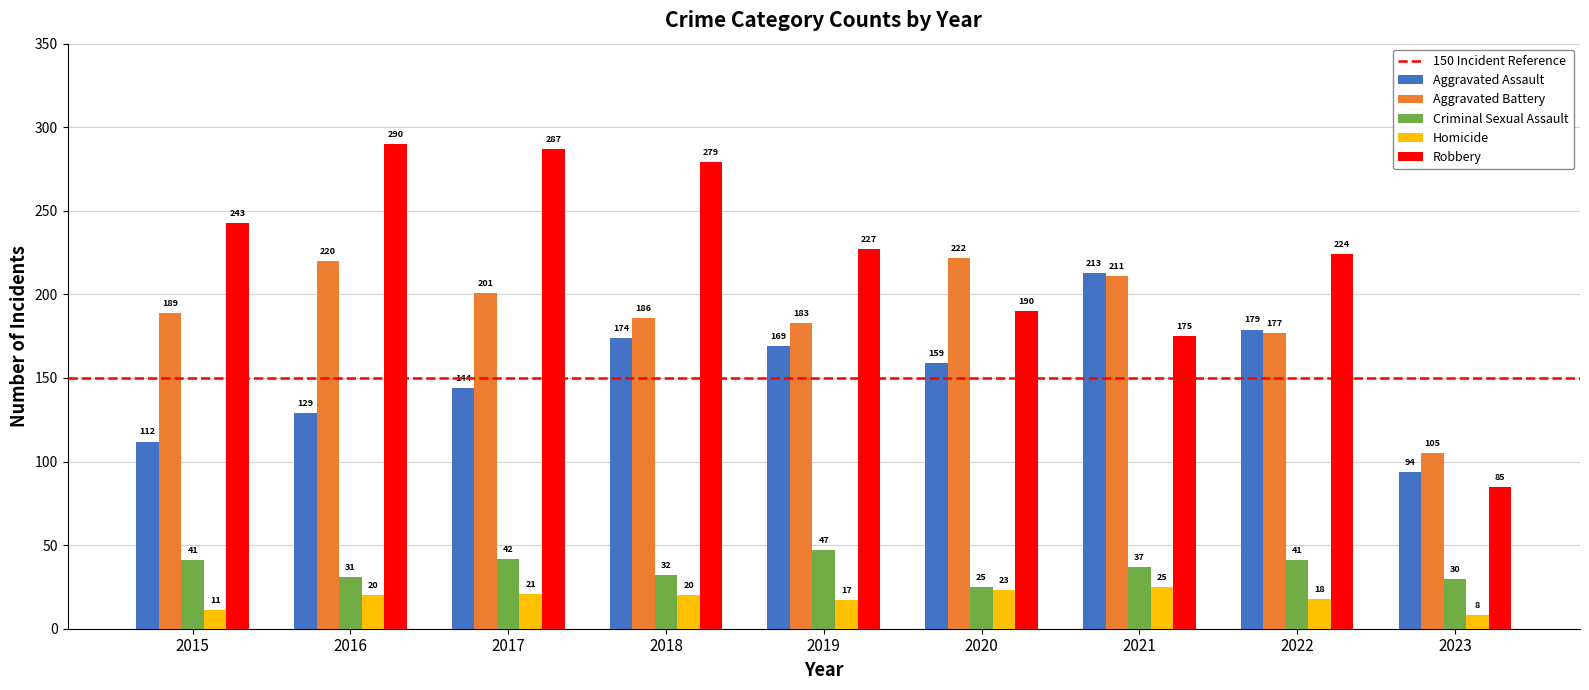

What is the total value across all series at 2020?

619